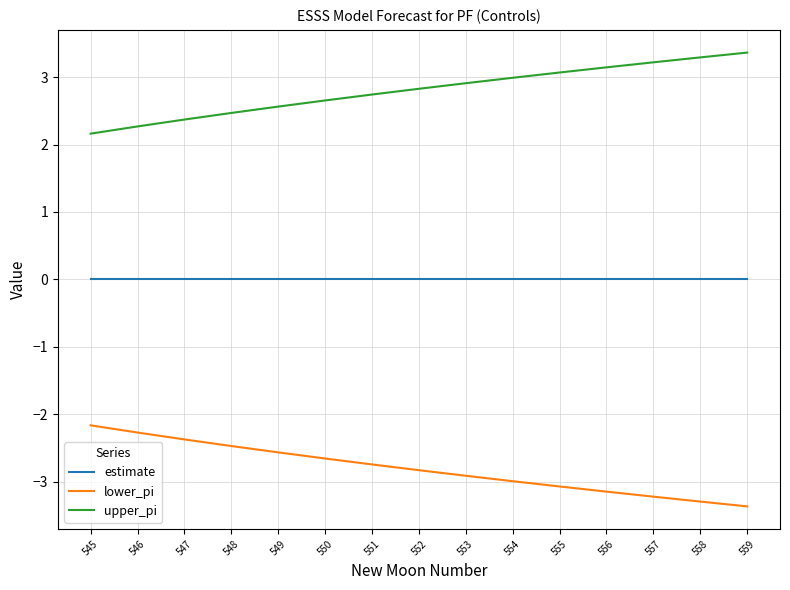

Which series has the largest total across all categories?

upper_pi